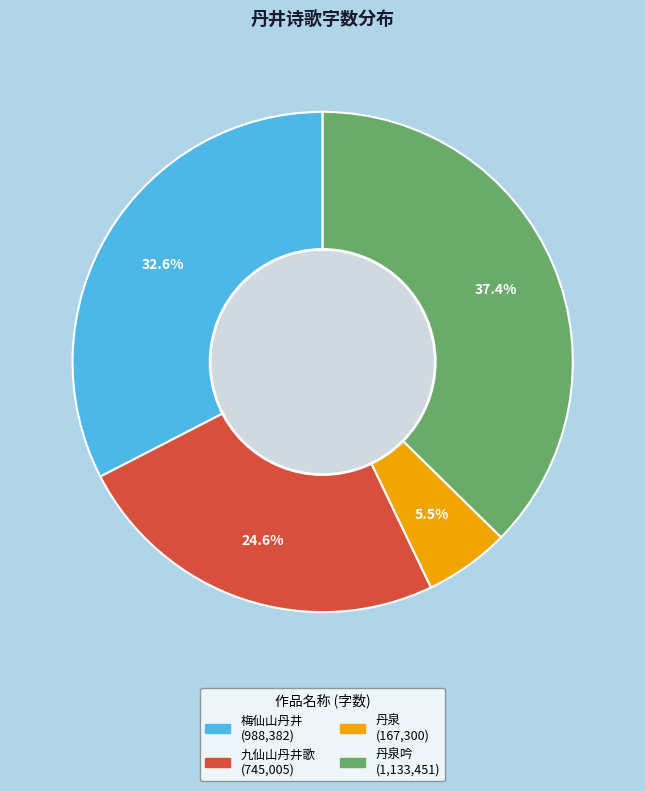

Is there any slice that represents more than half of the pie?

No